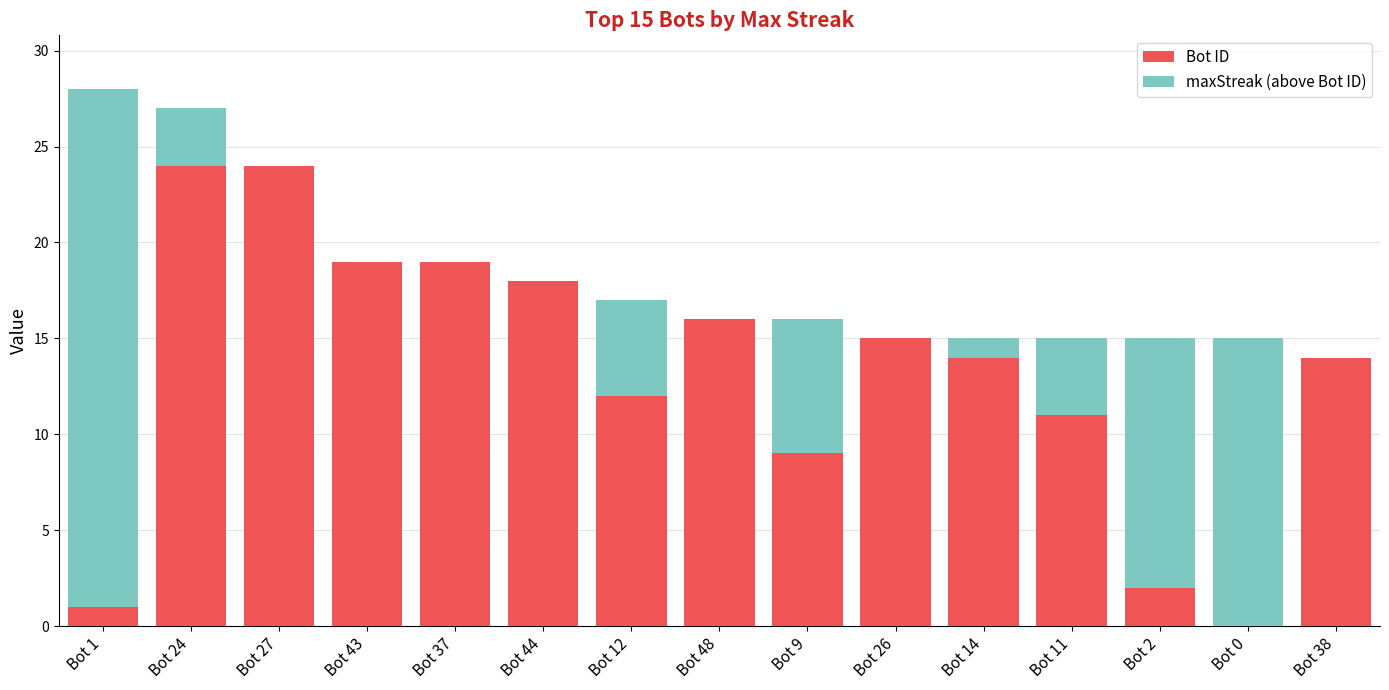

Reading left to right, list the values for the Bot ID series.

Bot 1=1	Bot 24=24	Bot 27=24	Bot 43=19	Bot 37=19	Bot 44=18	Bot 12=12	Bot 48=16	Bot 9=9	Bot 26=15	Bot 14=14	Bot 11=11	Bot 2=2	Bot 0=0	Bot 38=14